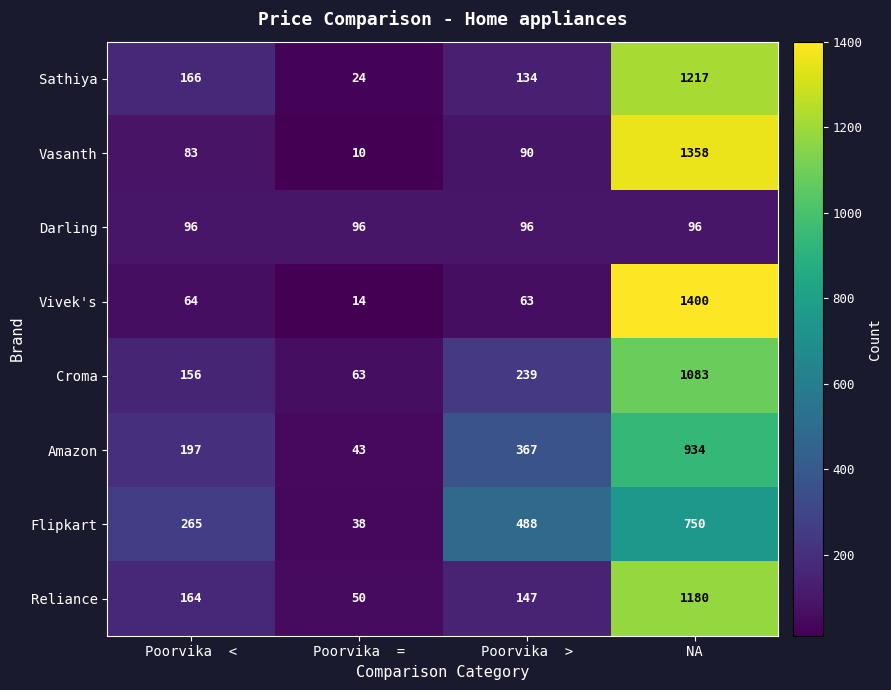

What is the difference between the highest and lowest values at Poorvika  =?

86